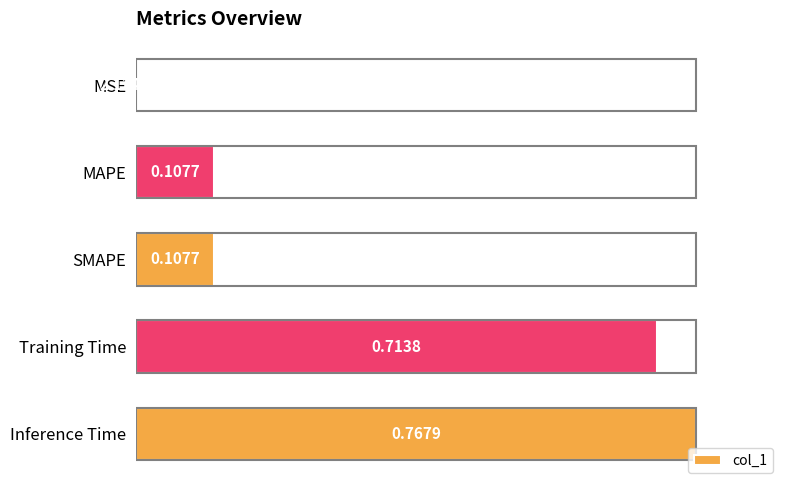

What is the average value?

0.4